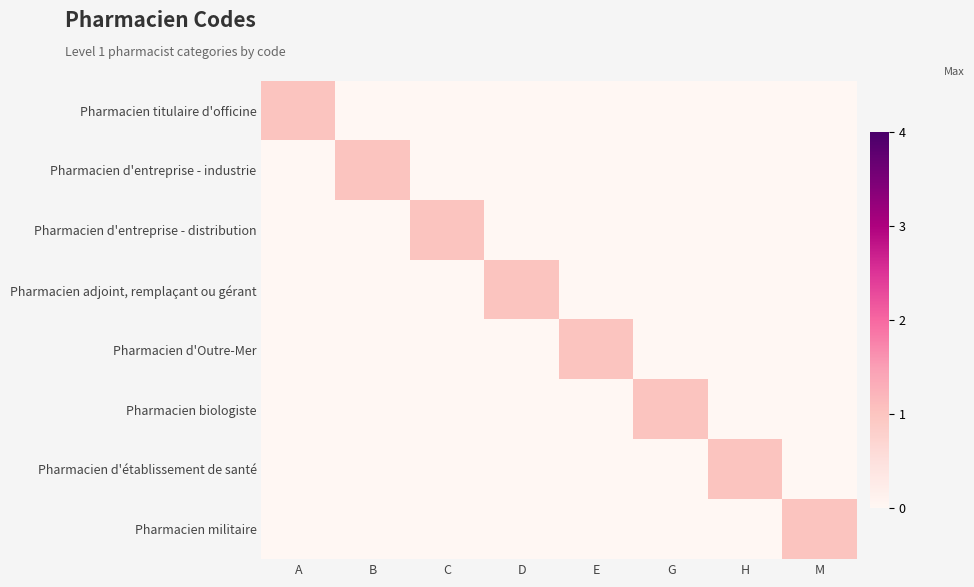

Reading left to right, list all the values displayed in this chart.

Pharmacien titulaire d'officine: A=1	B=0	C=0	D=0	E=0	G=0	H=0	M=0
Pharmacien d'entreprise - industrie: A=0	B=1	C=0	D=0	E=0	G=0	H=0	M=0
Pharmacien d'entreprise - distribution: A=0	B=0	C=1	D=0	E=0	G=0	H=0	M=0
Pharmacien adjoint, remplaçant ou gérant: A=0	B=0	C=0	D=1	E=0	G=0	H=0	M=0
Pharmacien d'Outre-Mer: A=0	B=0	C=0	D=0	E=1	G=0	H=0	M=0
Pharmacien biologiste: A=0	B=0	C=0	D=0	E=0	G=1	H=0	M=0
Pharmacien d'établissement de santé: A=0	B=0	C=0	D=0	E=0	G=0	H=1	M=0
Pharmacien militaire: A=0	B=0	C=0	D=0	E=0	G=0	H=0	M=1